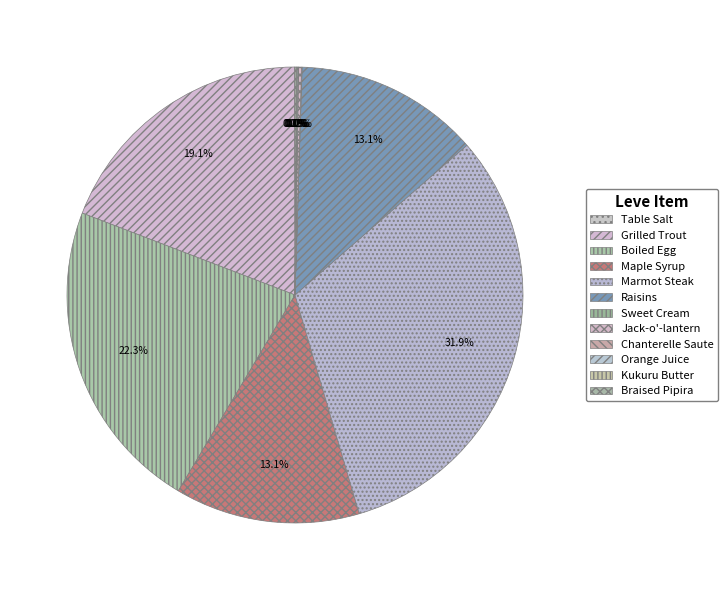

Does Boiled Egg represent more than half of the total?

No